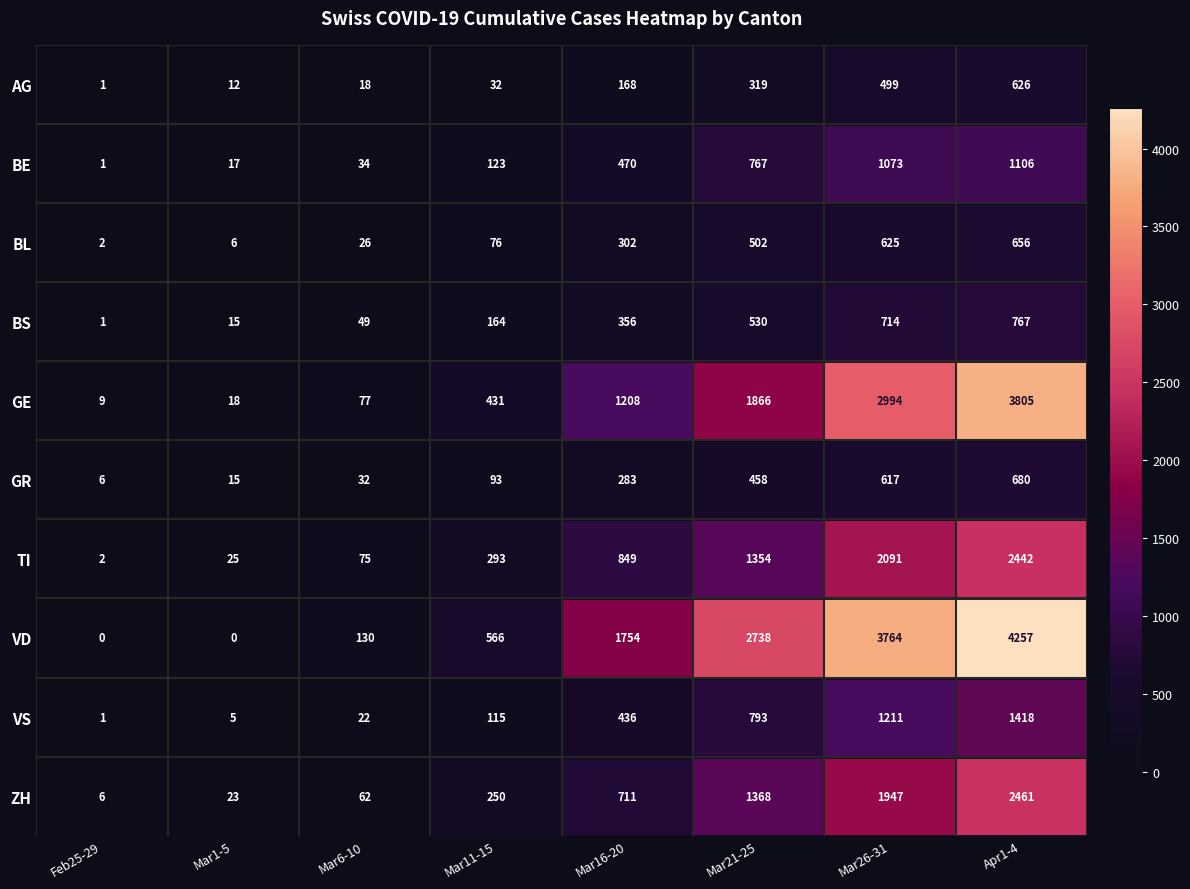

What is the maximum value shown in the chart?

4257